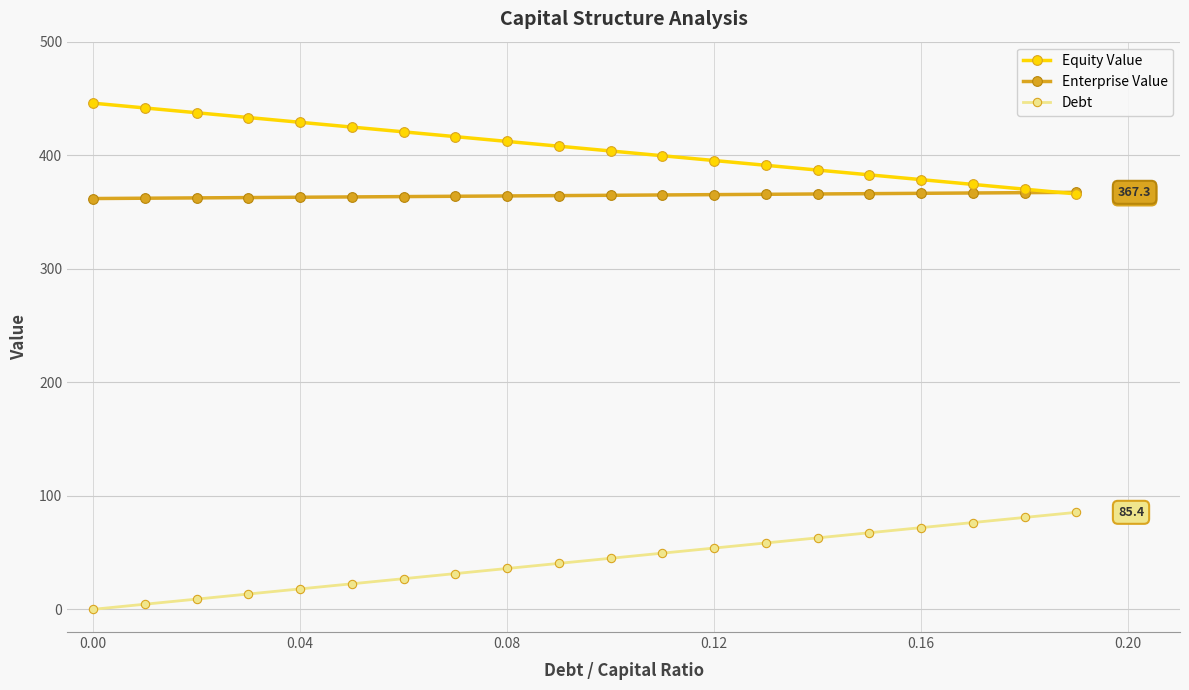

How many categories are shown in the chart?

20